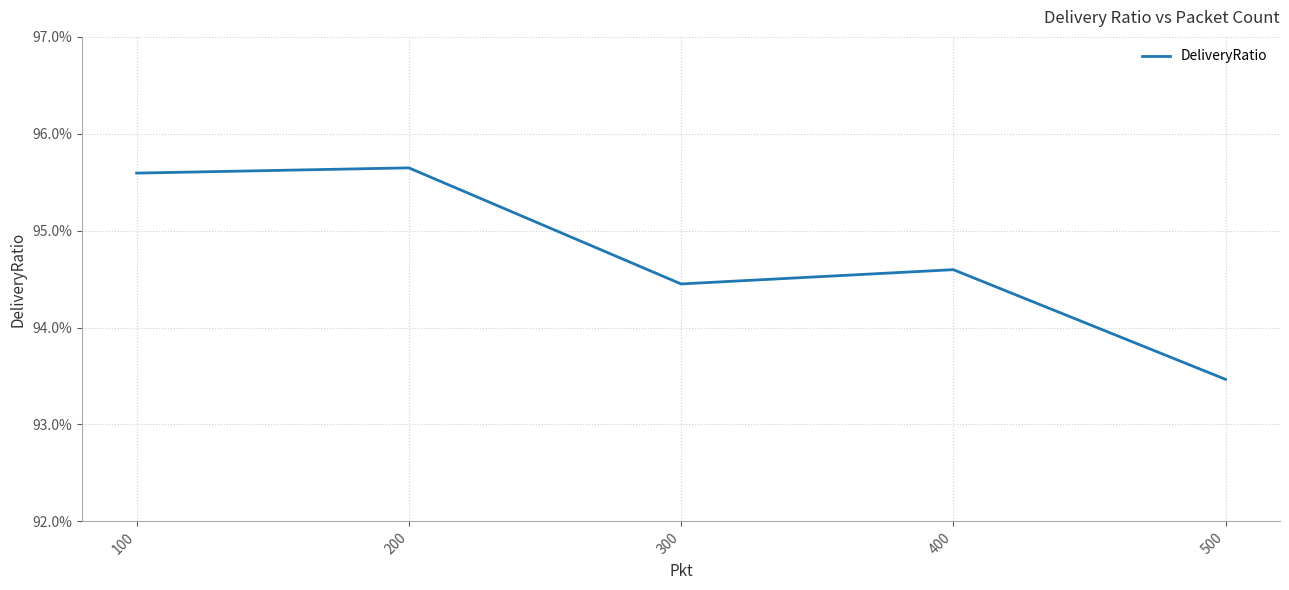

Is it true that the value at 300 is 0.9?

True